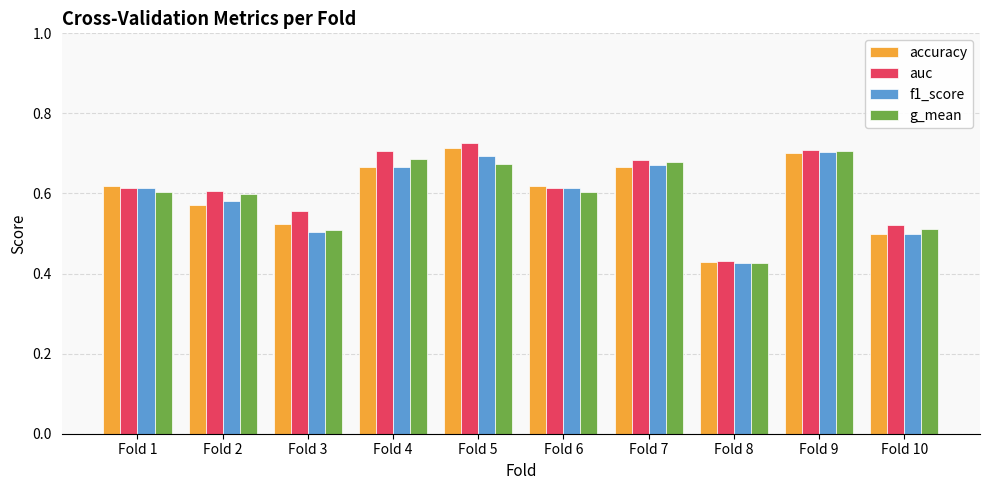

What are all the series names shown in the legend?

accuracy, auc, f1_score, g_mean